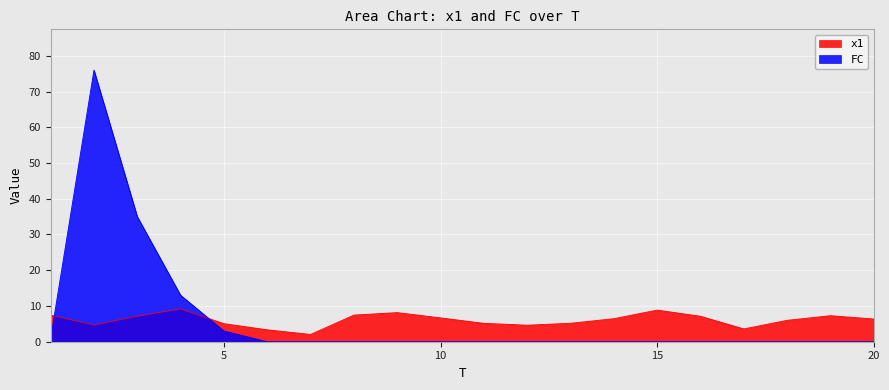

At which label is x1 closest to 5?

5